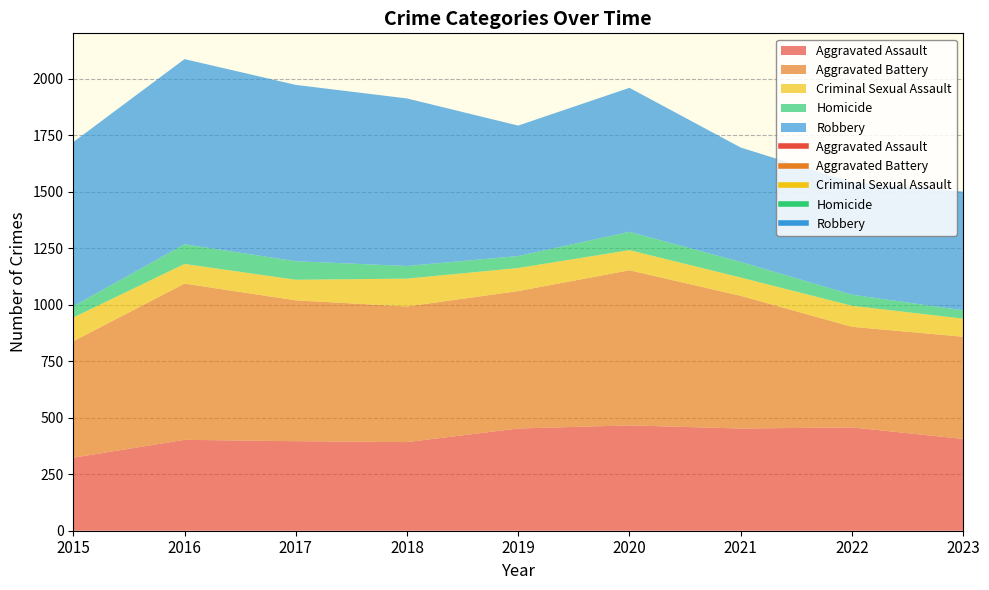

Reading right to left, list all the values displayed in this chart.

Aggravated Assault: 406	457	452	466	452	392	396	402	323
Aggravated Battery: 452	445	587	686	608	600	623	691	515
Criminal Sexual Assault: 80	93	81	89	102	123	91	87	105
Homicide: 37	49	69	81	53	56	82	87	50
Robbery: 525	497	506	637	577	741	780	819	726